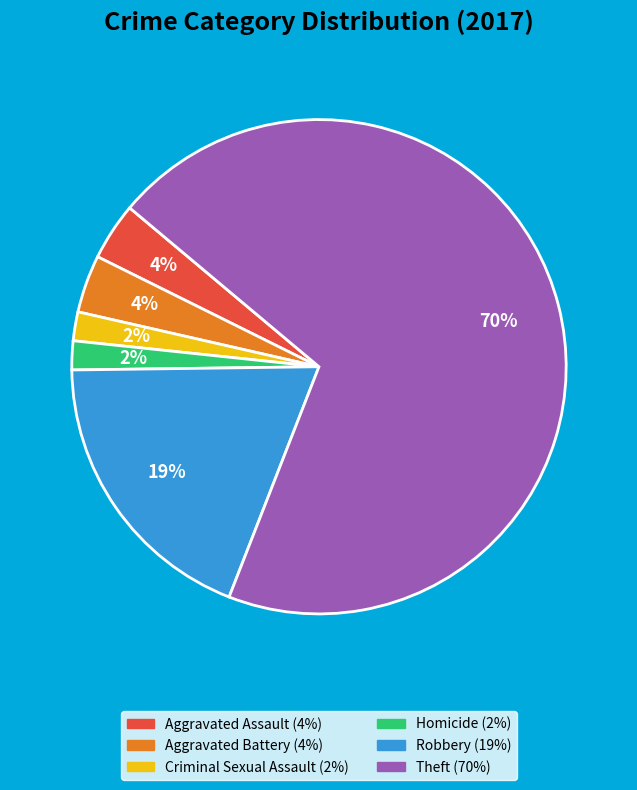

Which slice is the largest?

Theft